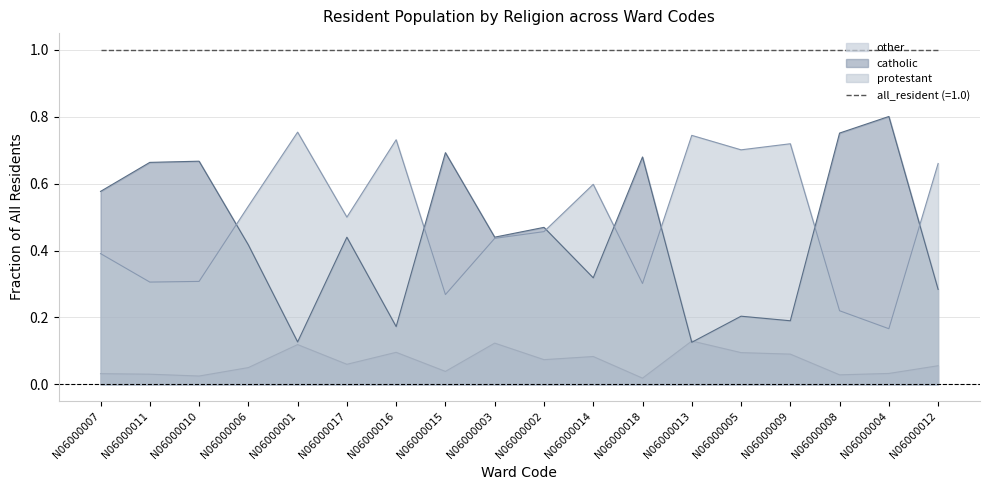

At which category is the sum across all series the highest?

N06000004